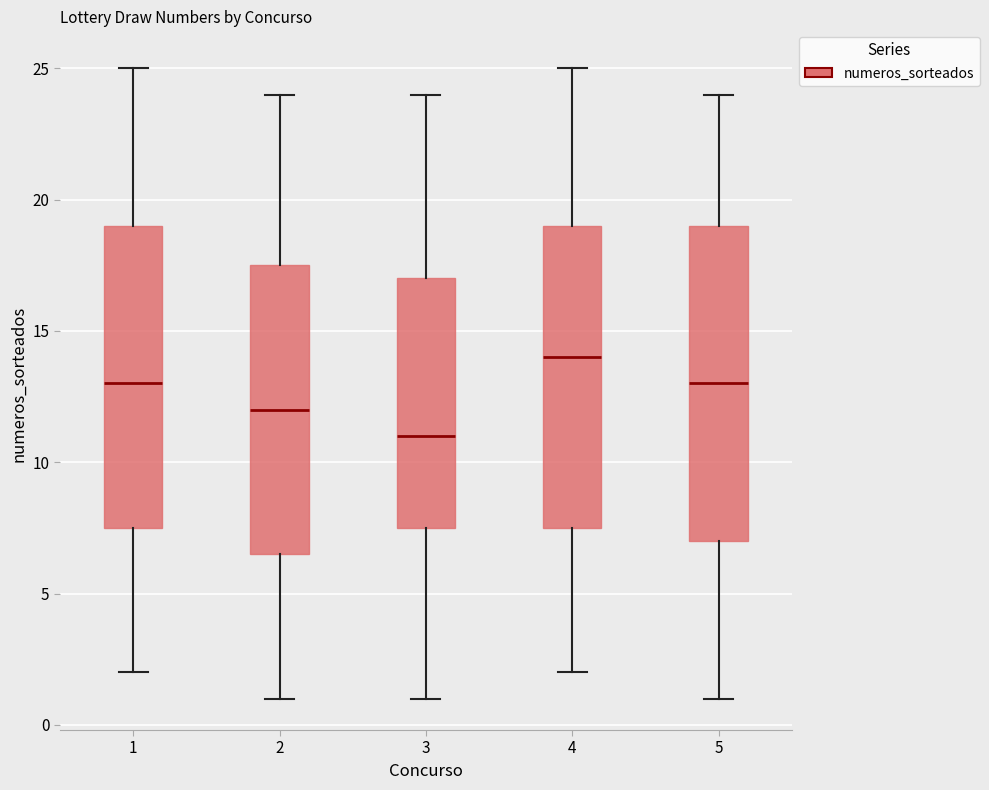

Reading left to right, transcribe this box plot: for each box, give where its median line is, the range the box spans, and where its two whiskers end, as read against the y-axis. The values are not printed on the chart, so give them approximately, as read against the axis.

1: median 13.0, box 7.5 to 19.0, whiskers 2.0 to 25.0
2: median 12.0, box 6.5 to 17.5, whiskers 1.0 to 24.0
3: median 11.0, box 7.5 to 17.0, whiskers 1.0 to 24.0
4: median 14.0, box 7.5 to 19.0, whiskers 2.0 to 25.0
5: median 13.0, box 7.0 to 19.0, whiskers 1.0 to 24.0